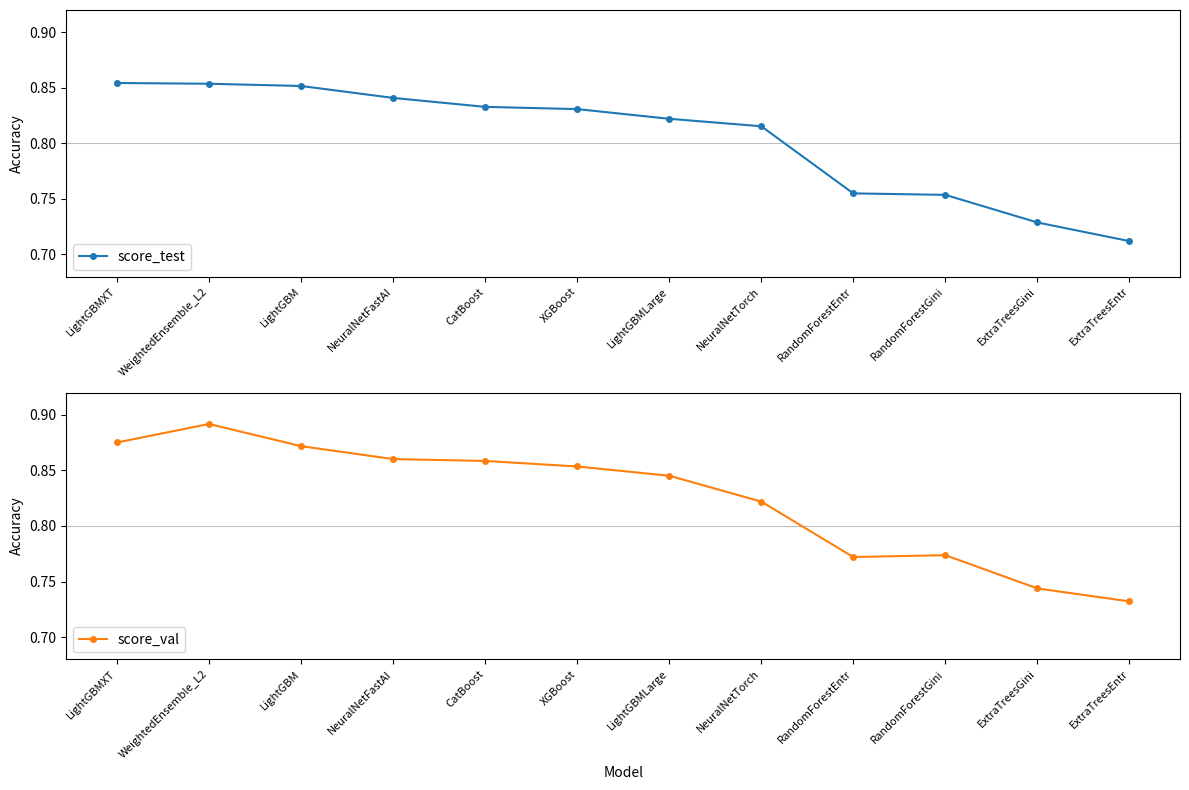

Which series has the largest total across all categories?

score_val